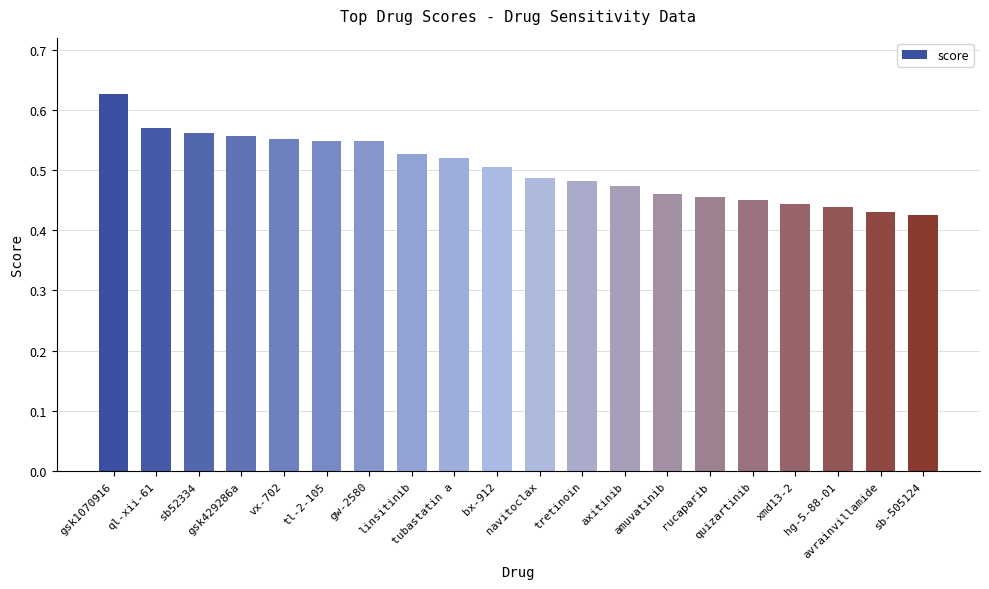

What is the sum of all values?

10.1